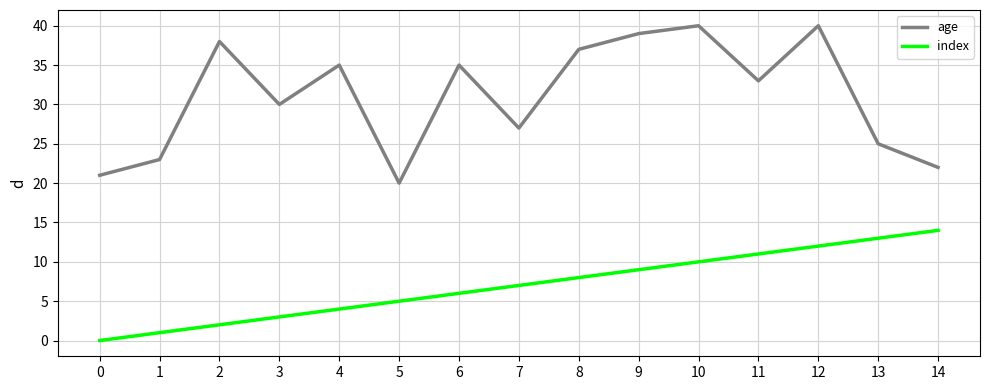

Is the value of index at 9 greater than the value of age at 0?

No